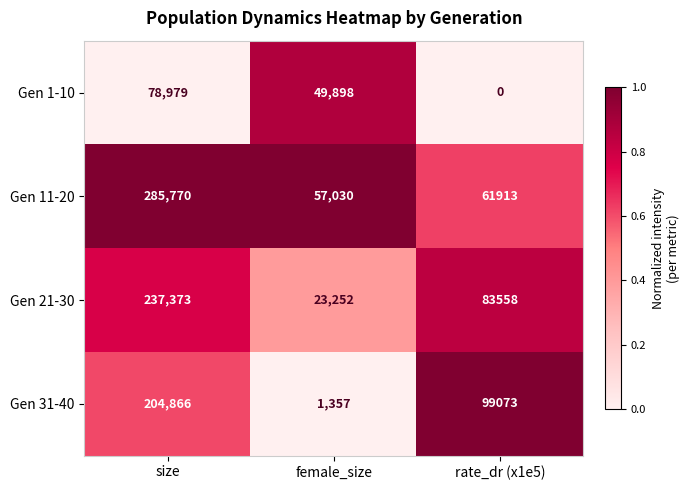

What is the difference between the maximum and minimum values in the Gen 31-40 series?

203509